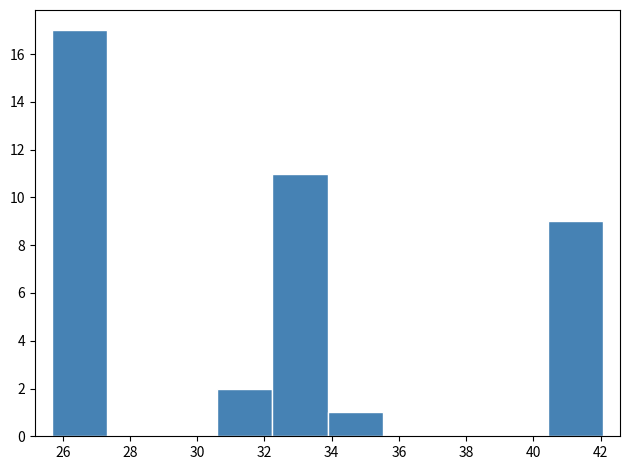

Over which range of the x-axis is the bar tallest?

25.6 to 27.4